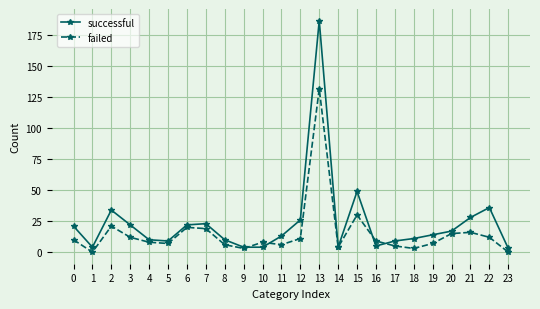

At how many categories does at least one series exceed 128?

1